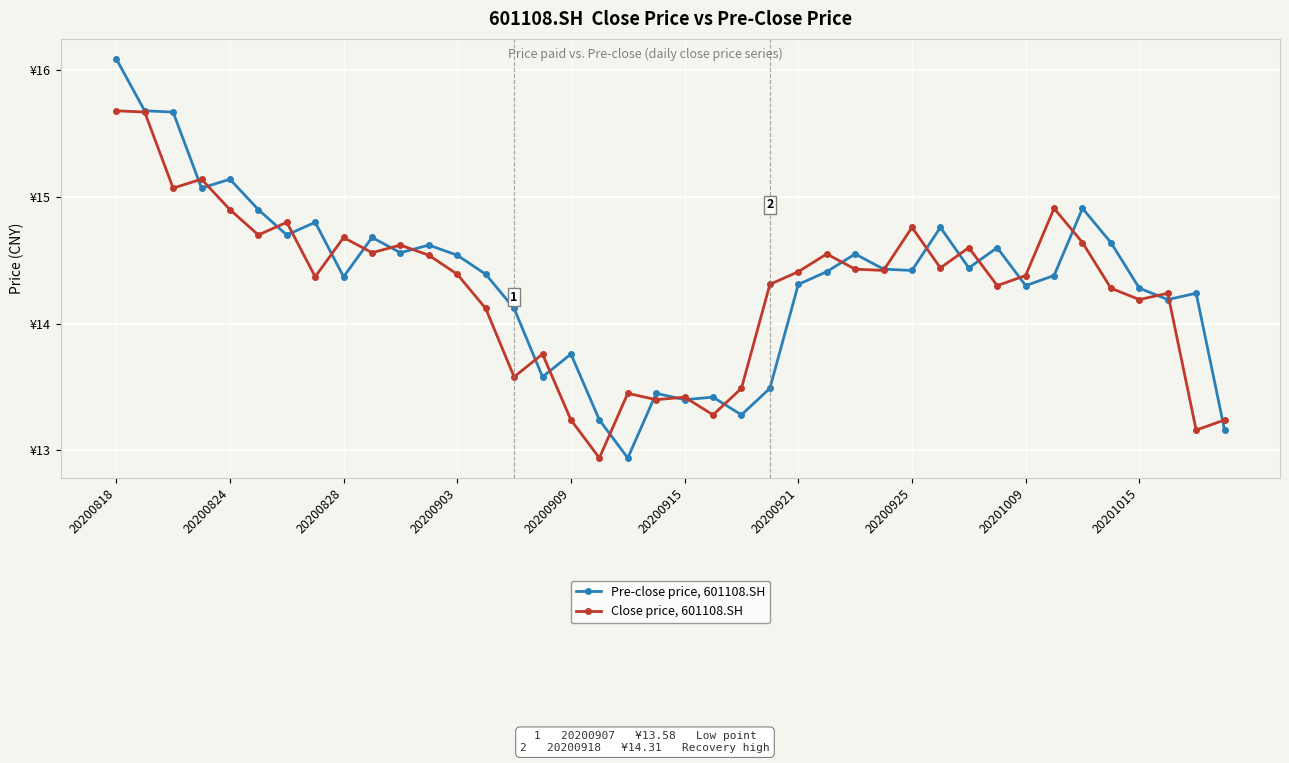

At which category is the sum across all series the highest?

20200818